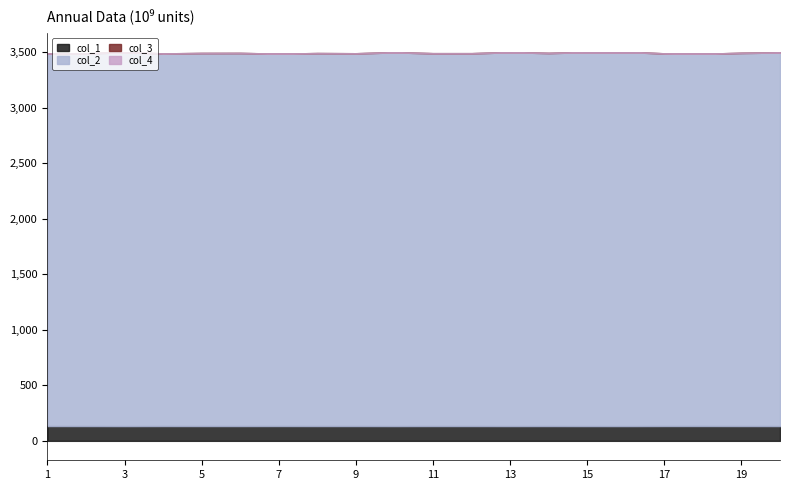

Which has a higher value, 1 or 20?

1